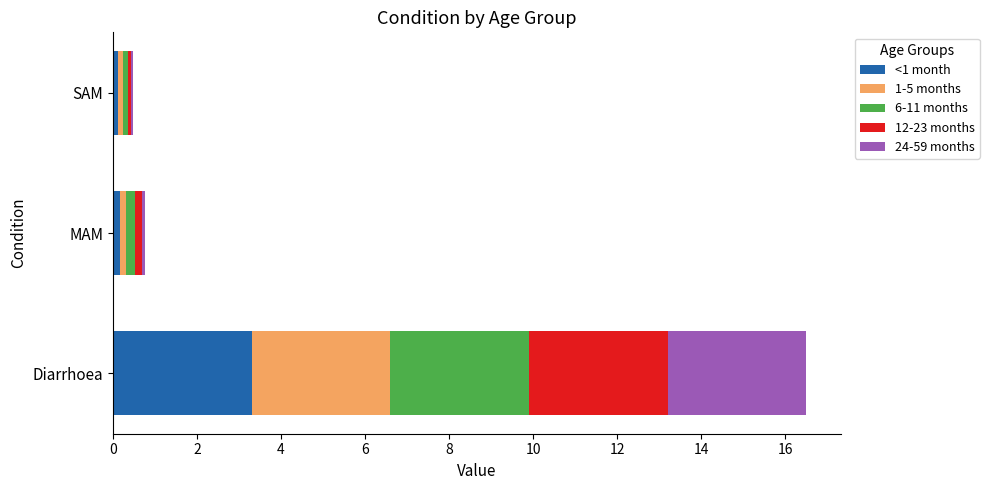

How many data points does each series have?

3